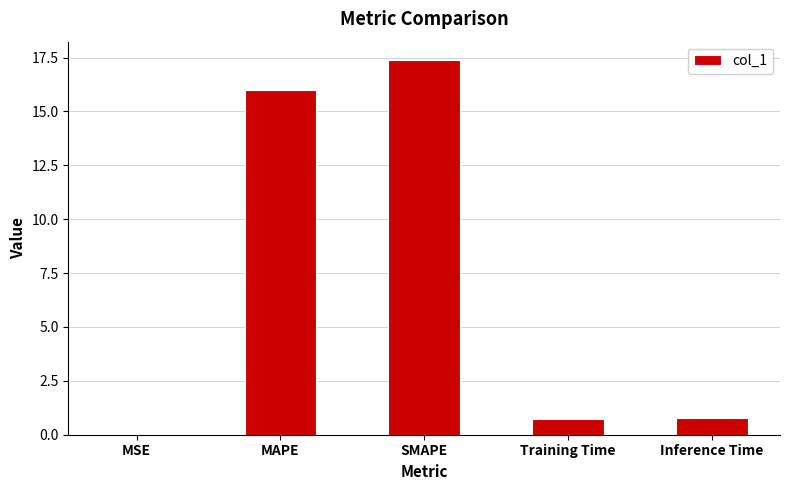

What is the sum of all values?

34.8